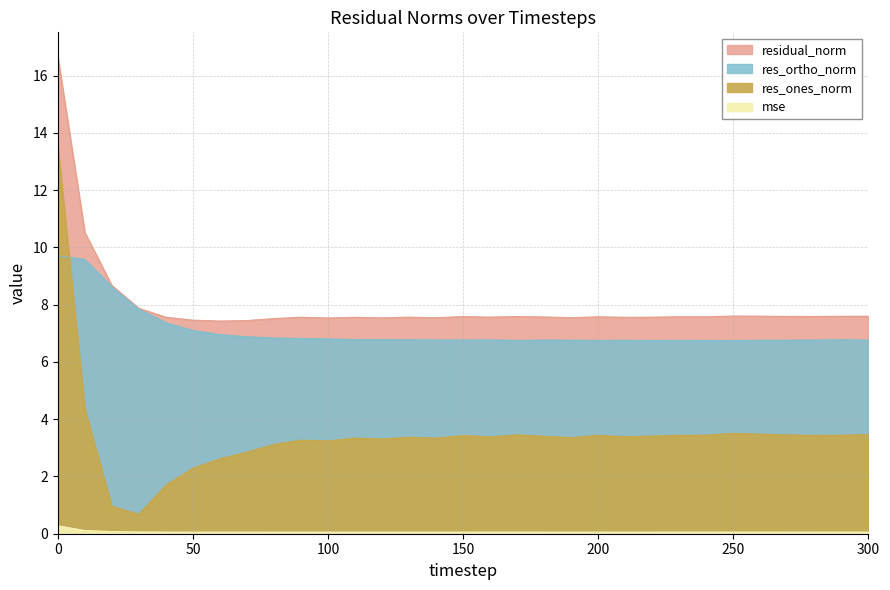

What is the sum of all residual_norm values?

247.8